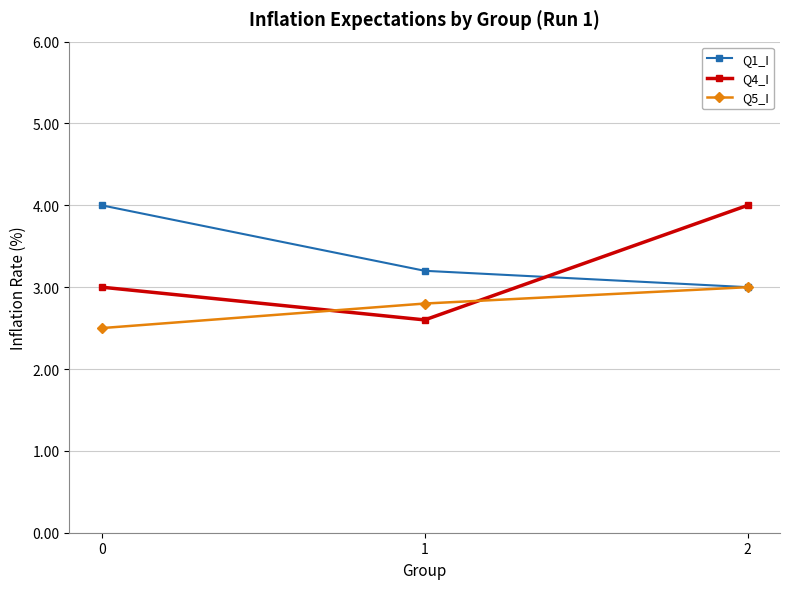

The Q4_I series shows 2.6 at 1. True or false?

True